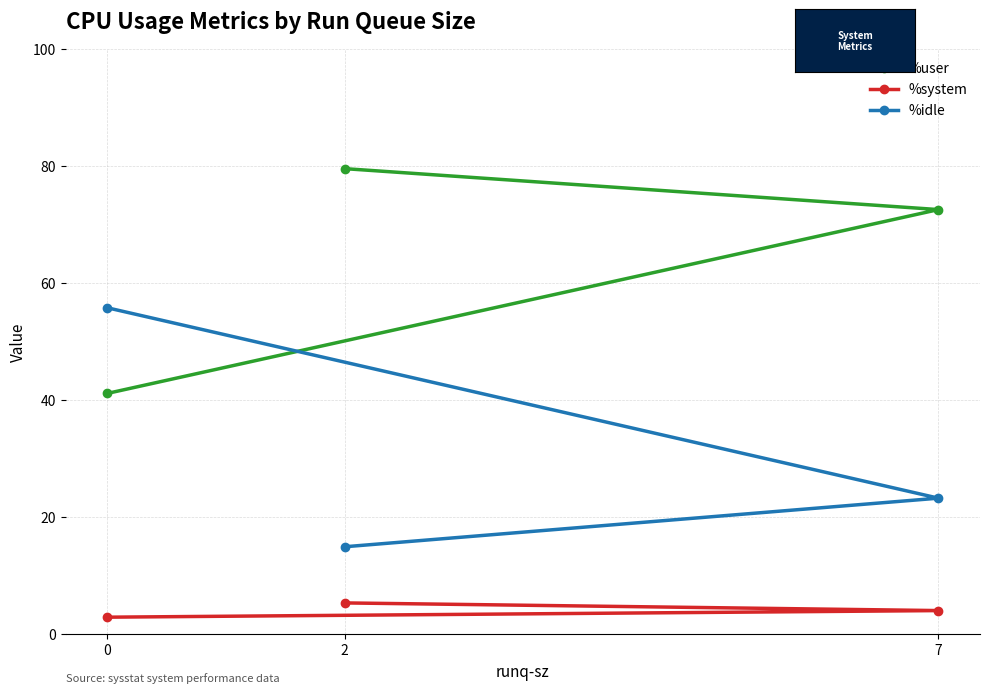

Reading right to left, transcribe all the data shown in this chart.

%user: 79.6	72.6	41.2
%system: 5.3	4.0	2.9
%idle: 14.9	23.3	55.8